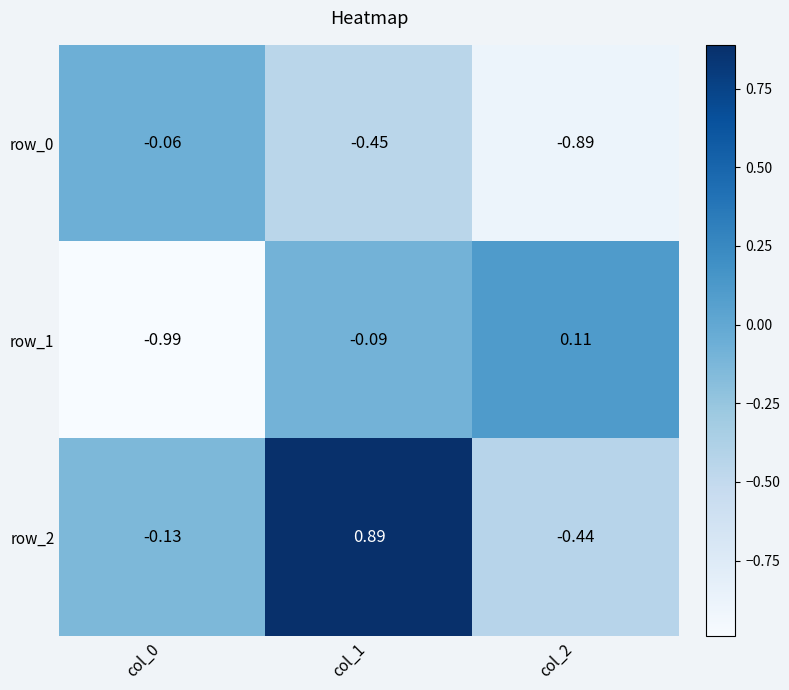

True or false: row_2 has a value of 1.6 at col_1.

False